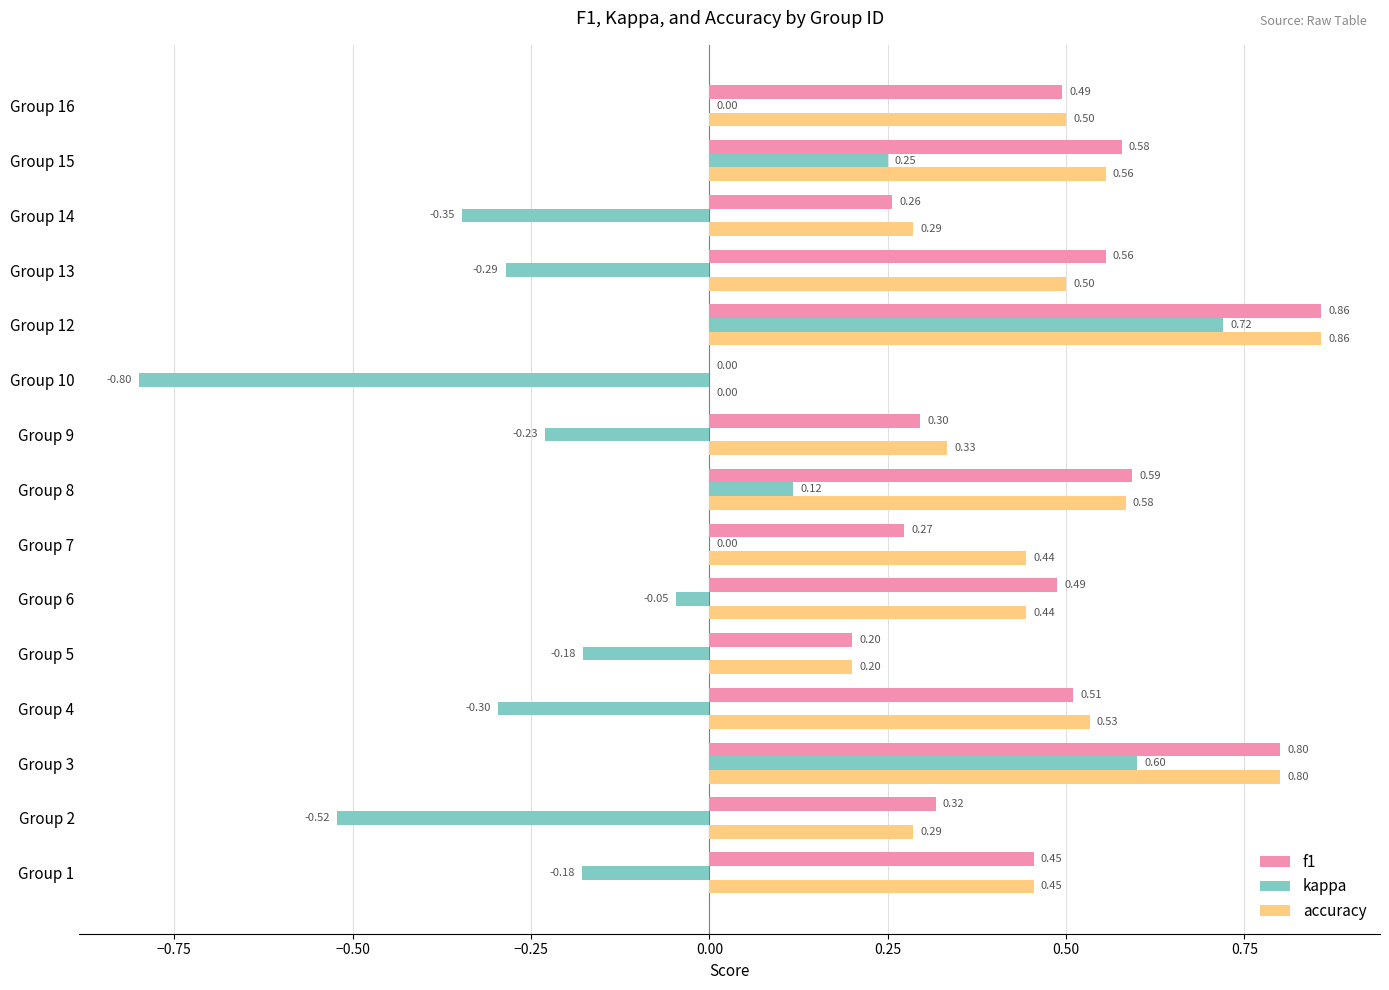

How many positive values does the f1 series have?

14